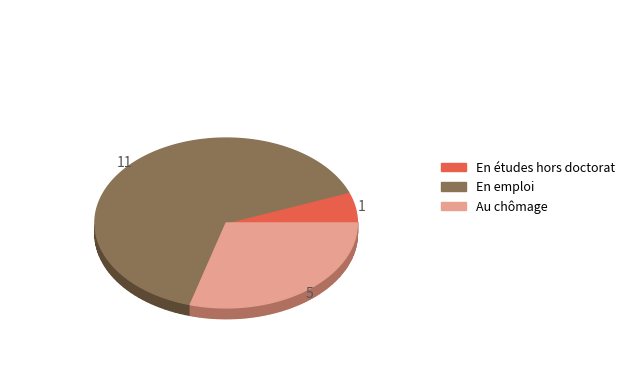

Is o the majority of the pie?

Yes